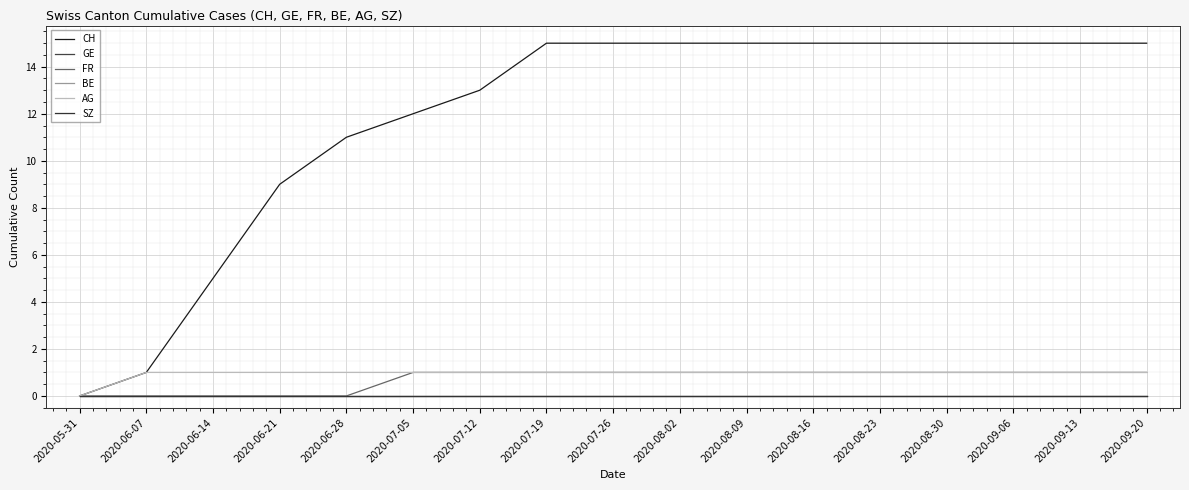

Does the chart display data point markers on the line(s)?

No